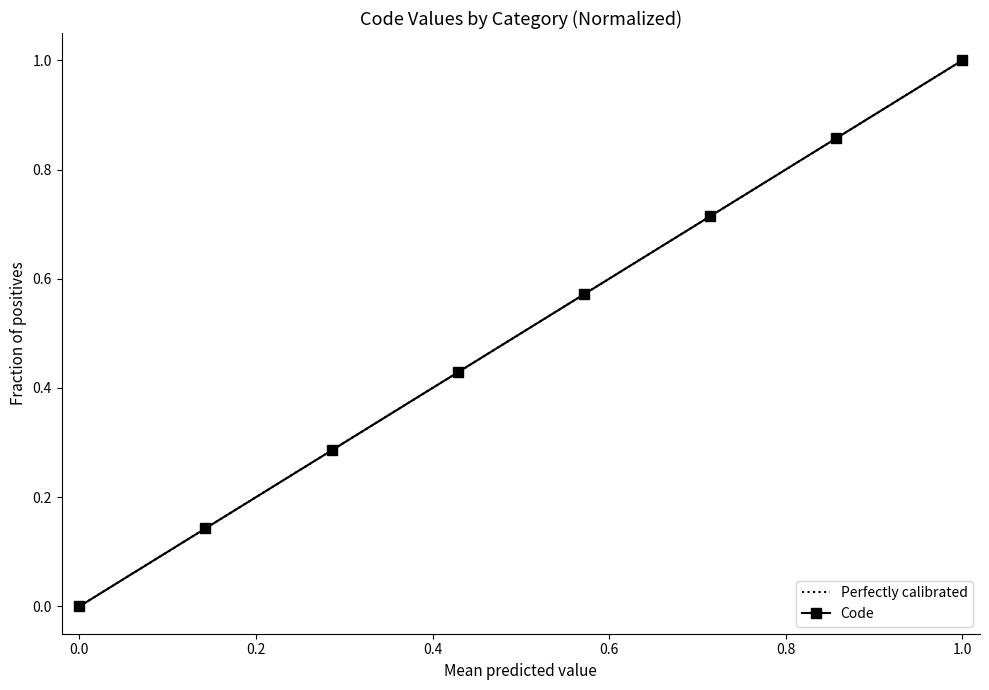

The Code series shows 1.4 at 1.0. True or false?

False